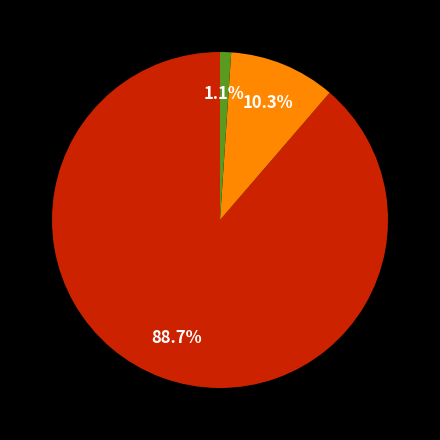

Is there a majority slice in this chart?

Yes